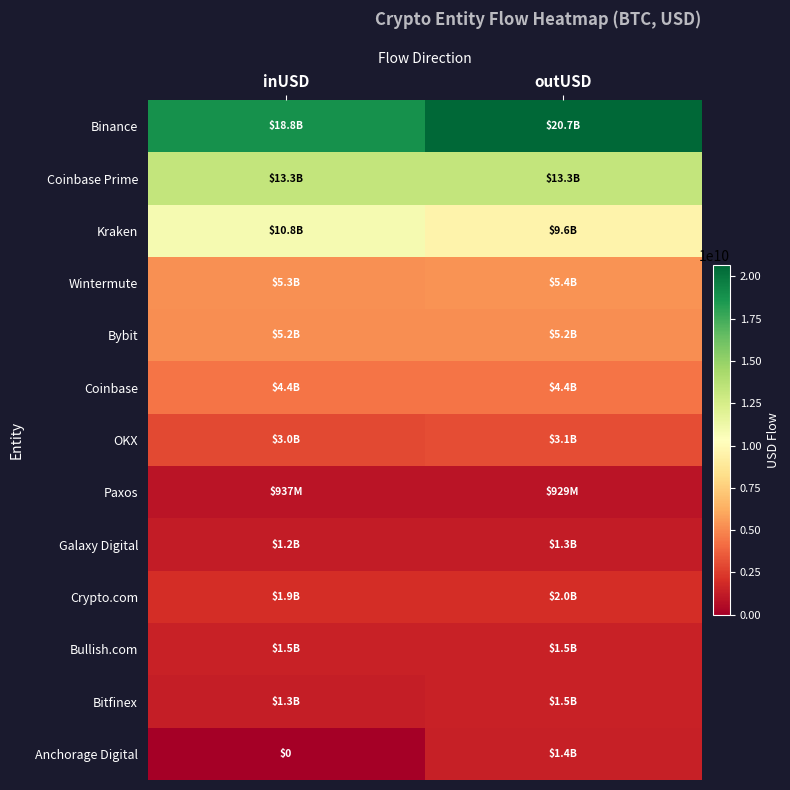

What is the sum of the Anchorage Digital values at outUSD and inUSD?

1386955616.0